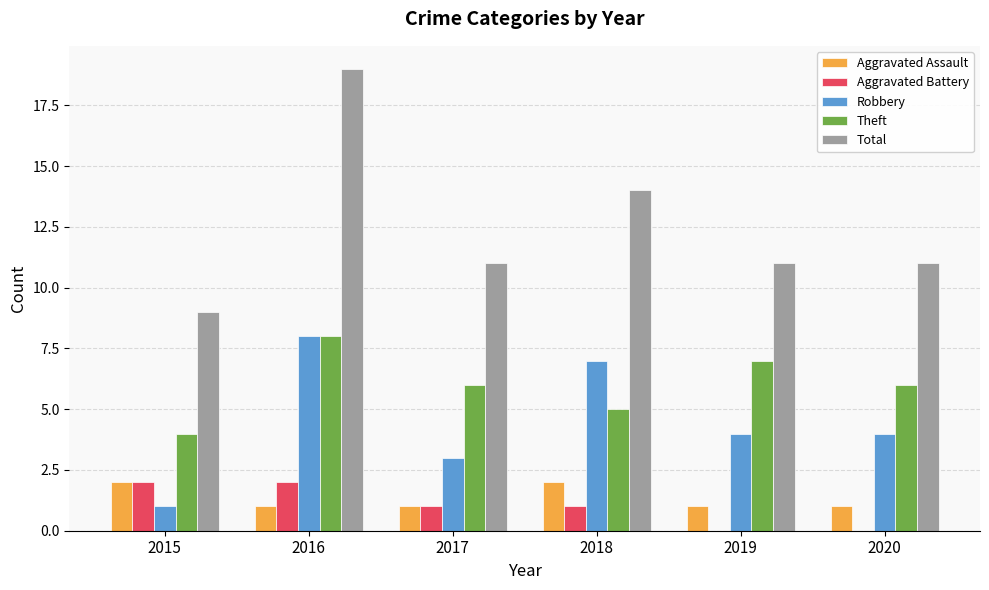

Is the value of Robbery at 2015 greater than the value of Theft at 2019?

No